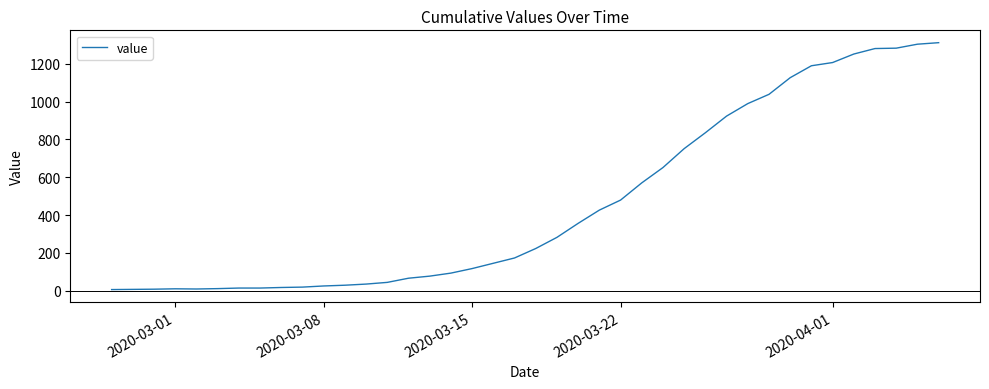

What is the greatest value displayed?

1311